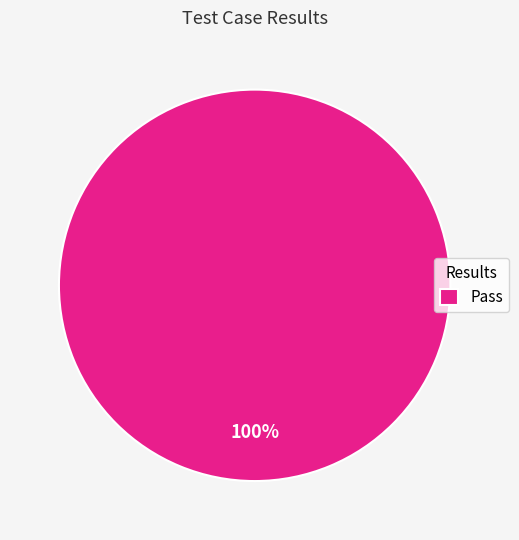

What percentage is the Pass slice, to the nearest percent?

100%